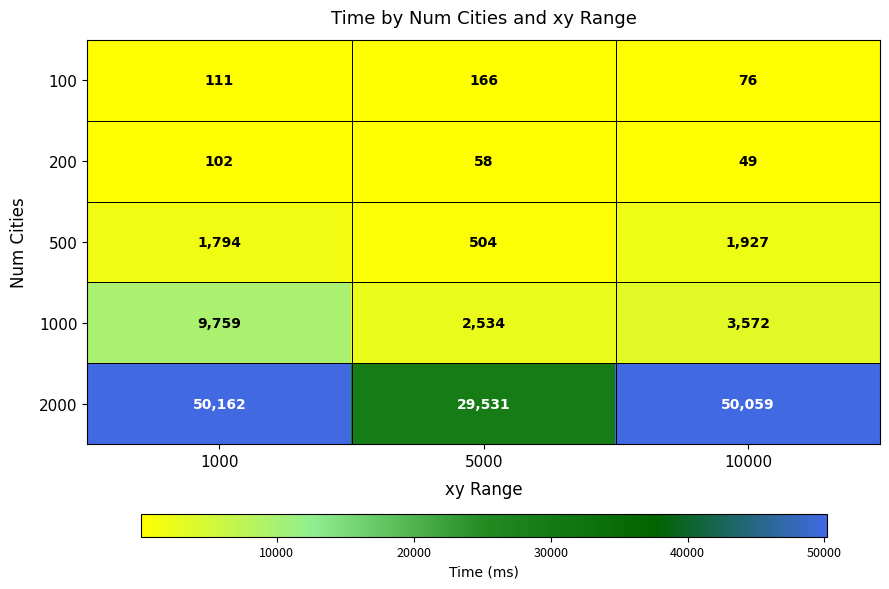

Which series has the largest total across all categories?

2000